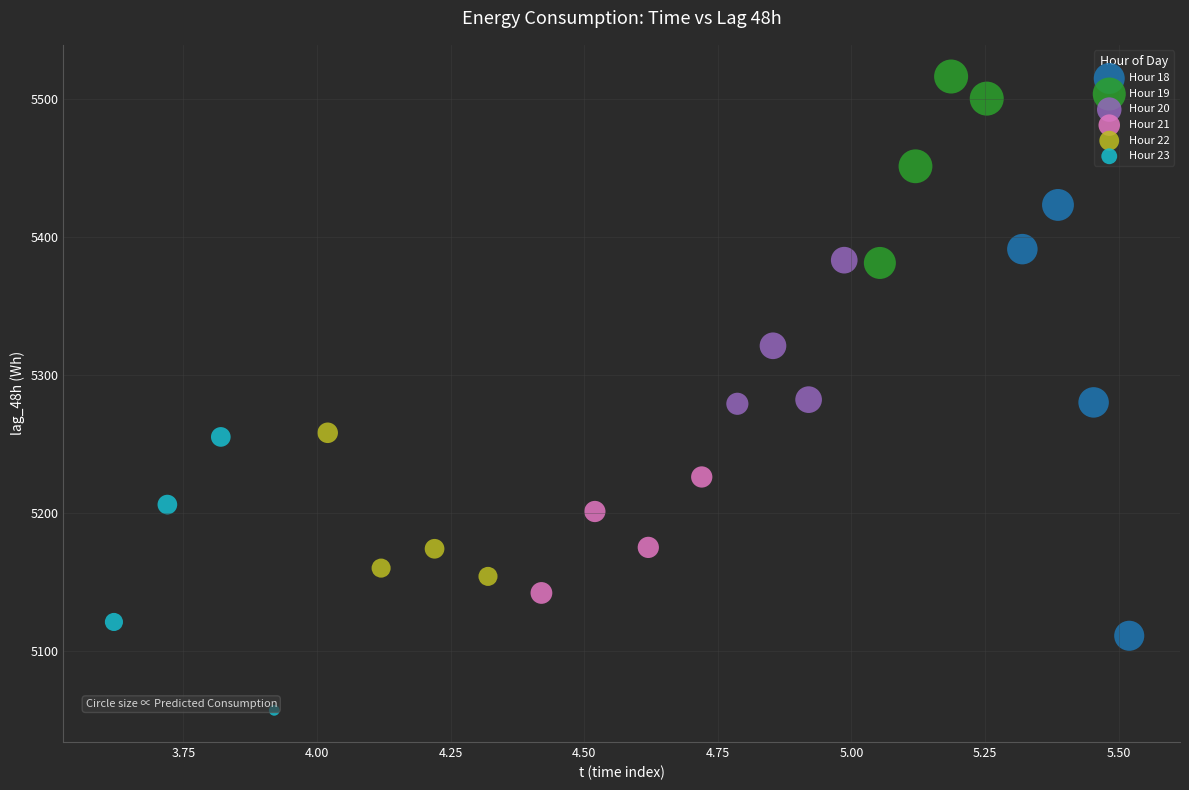

Which series reaches the minimum Y coordinate?

Hour 23